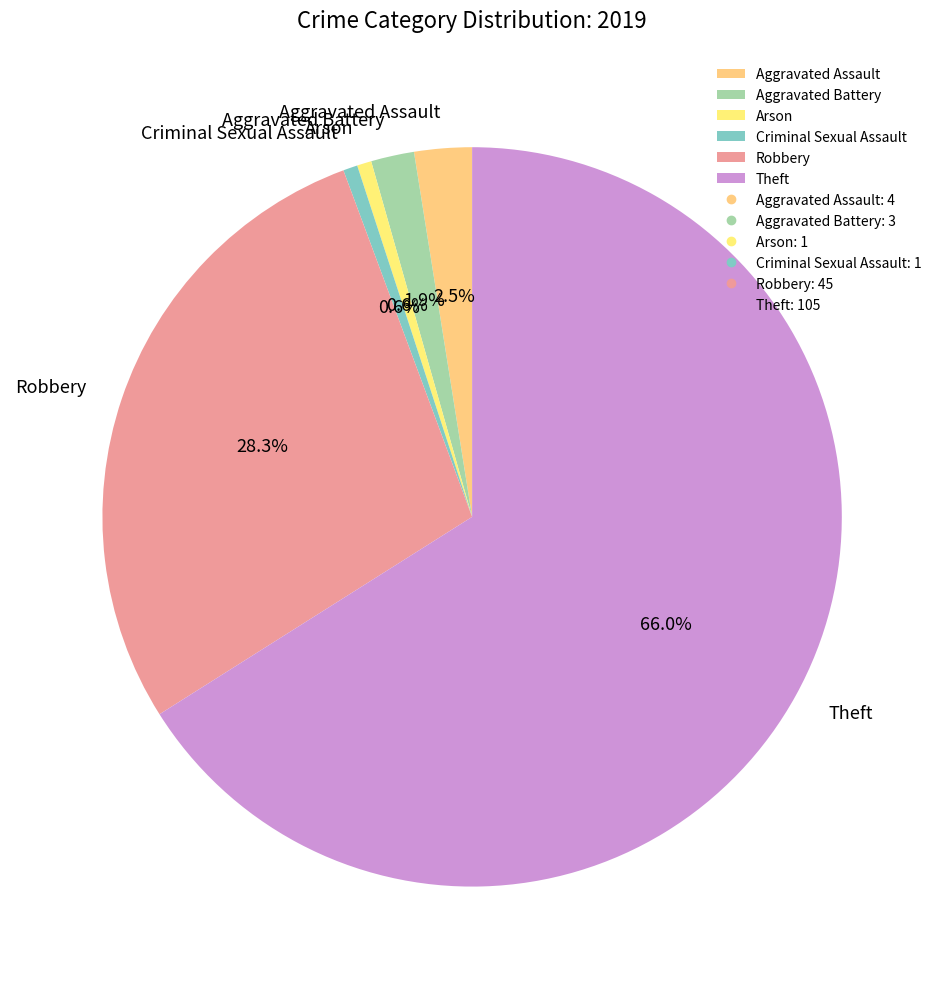

Do Robbery and Arson together represent more than half of the pie?

No